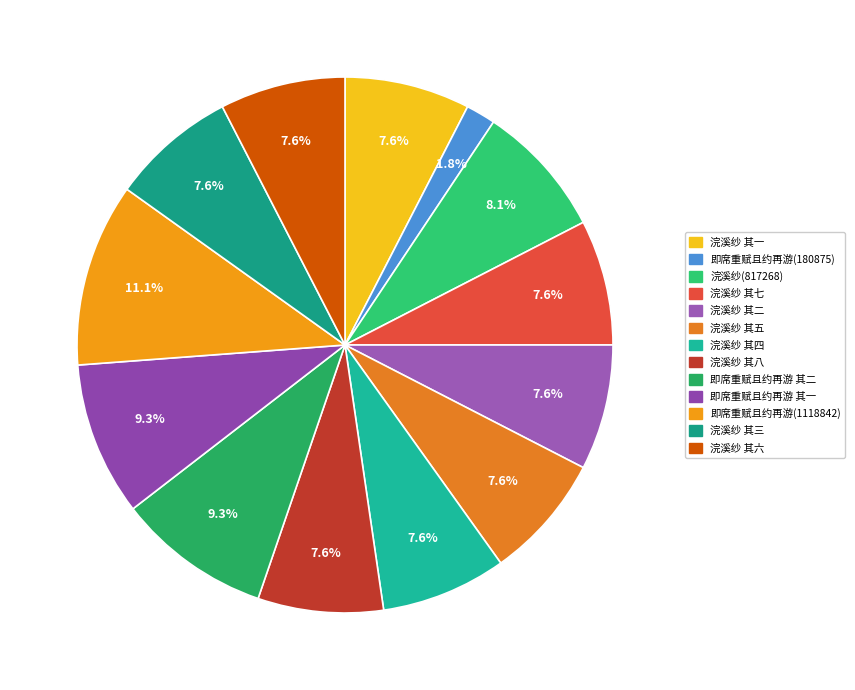

To the nearest percent, what percentage of the pie is 即席重赋且约再游 其一?

9%